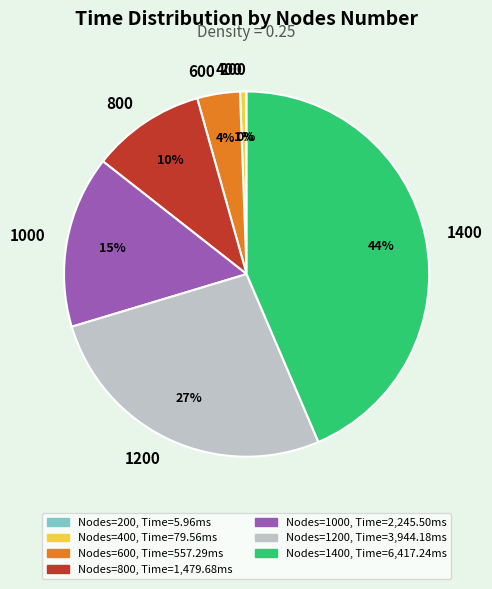

Do 1400 and 600 together represent more than half of the pie?

No